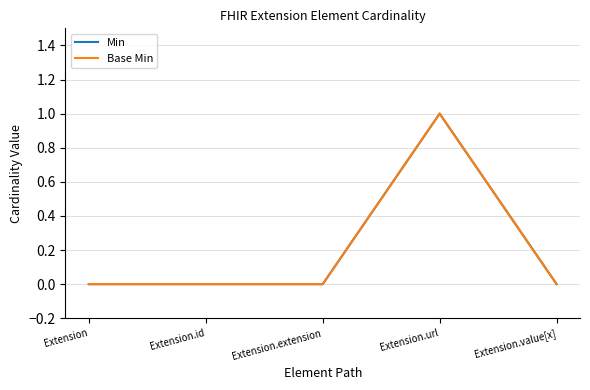

Where is the first local maximum for Min?

Extension.url